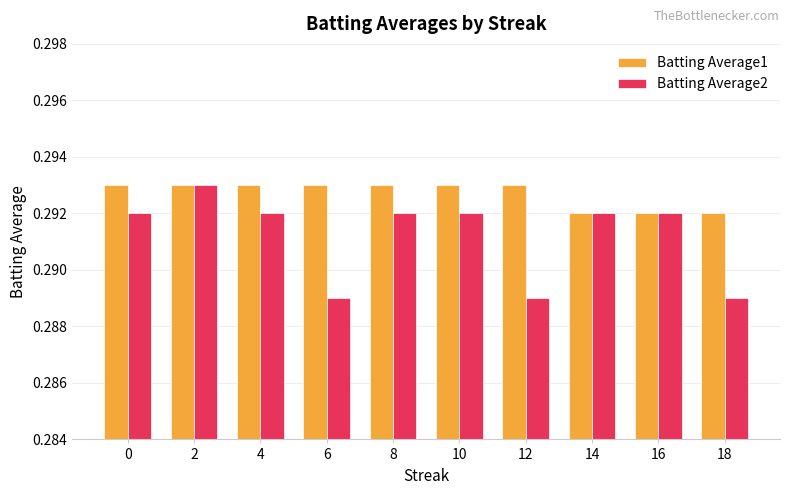

What is the sum of all Batting Average2 values?

2.9